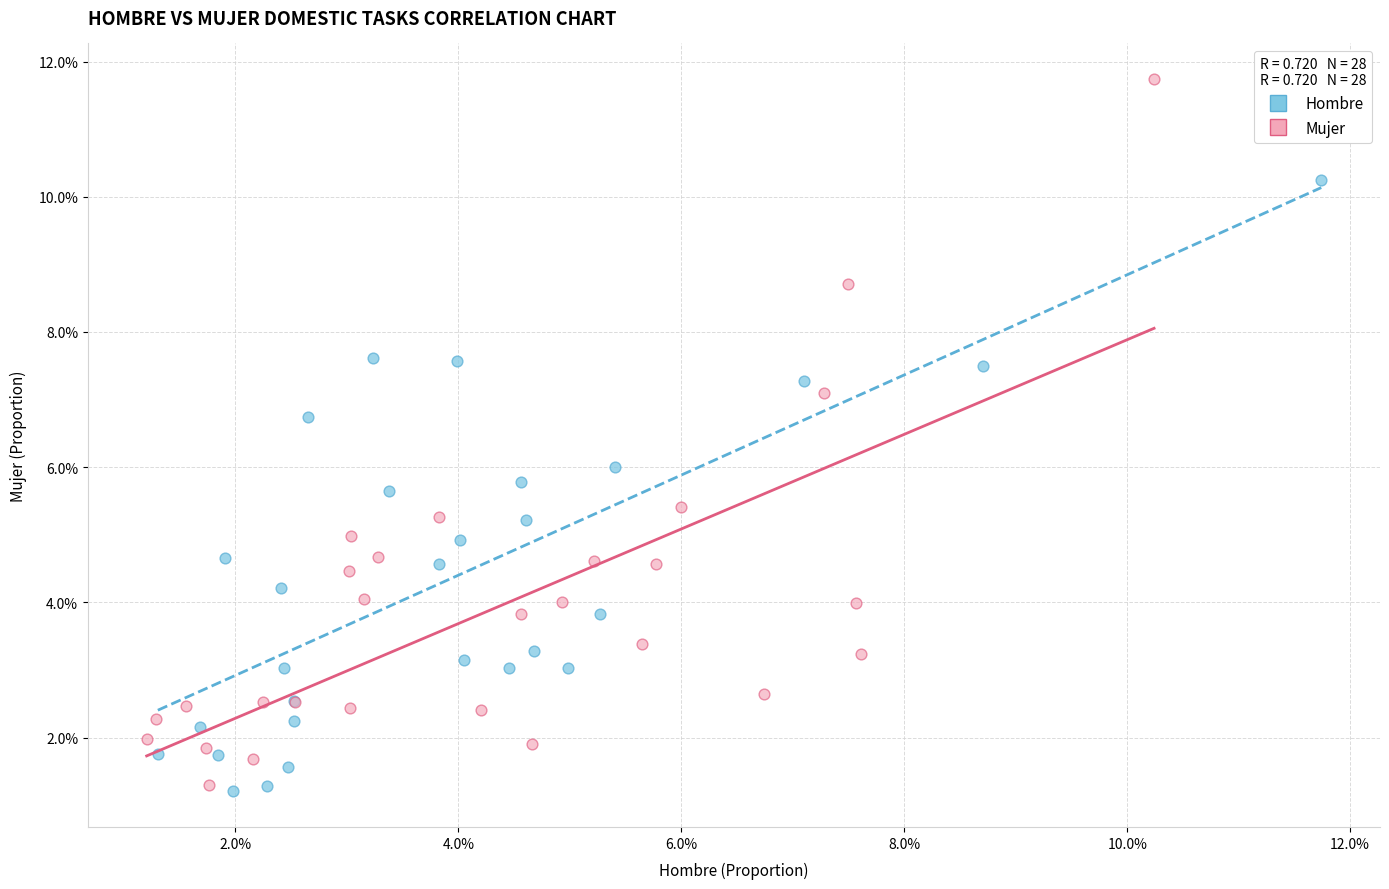

What are all the series names shown in the legend?

Hombre, Mujer